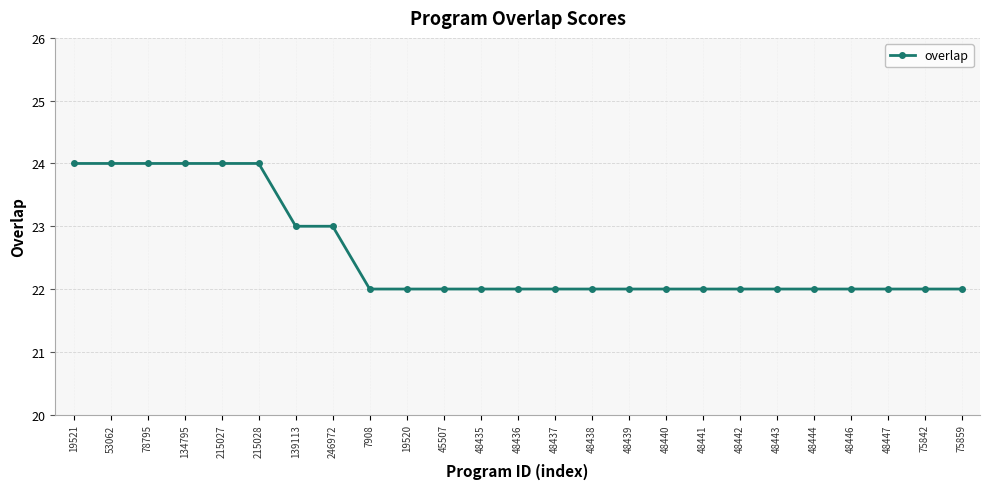

What is the sum of the values at 48437 and 48441?

44